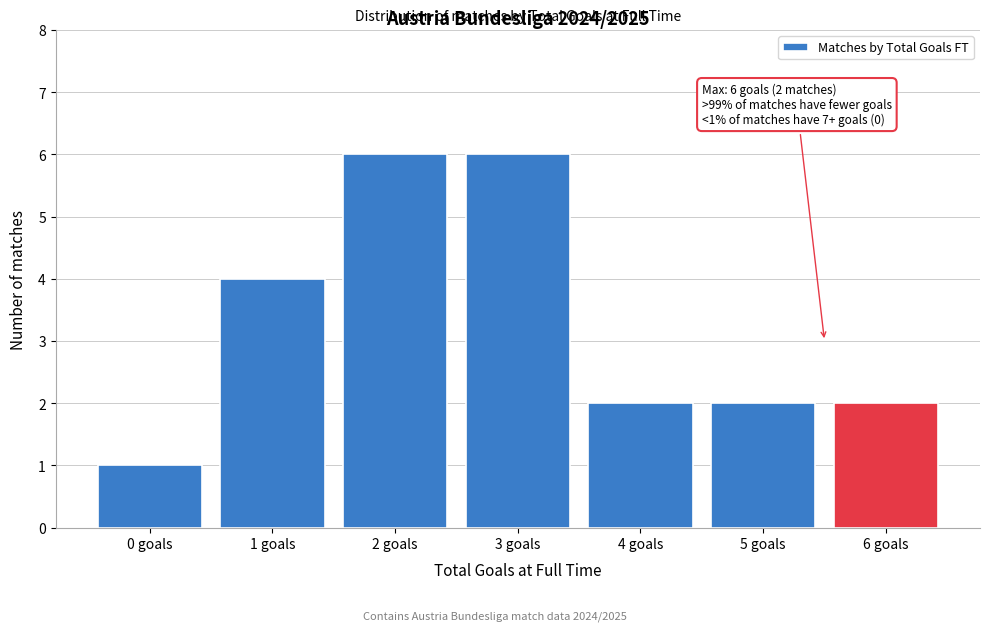

Reading left to right, transcribe all the data shown in this chart.

0 goals=1	1 goals=4	2 goals=6	3 goals=6	4 goals=2	5 goals=2	6 goals=2